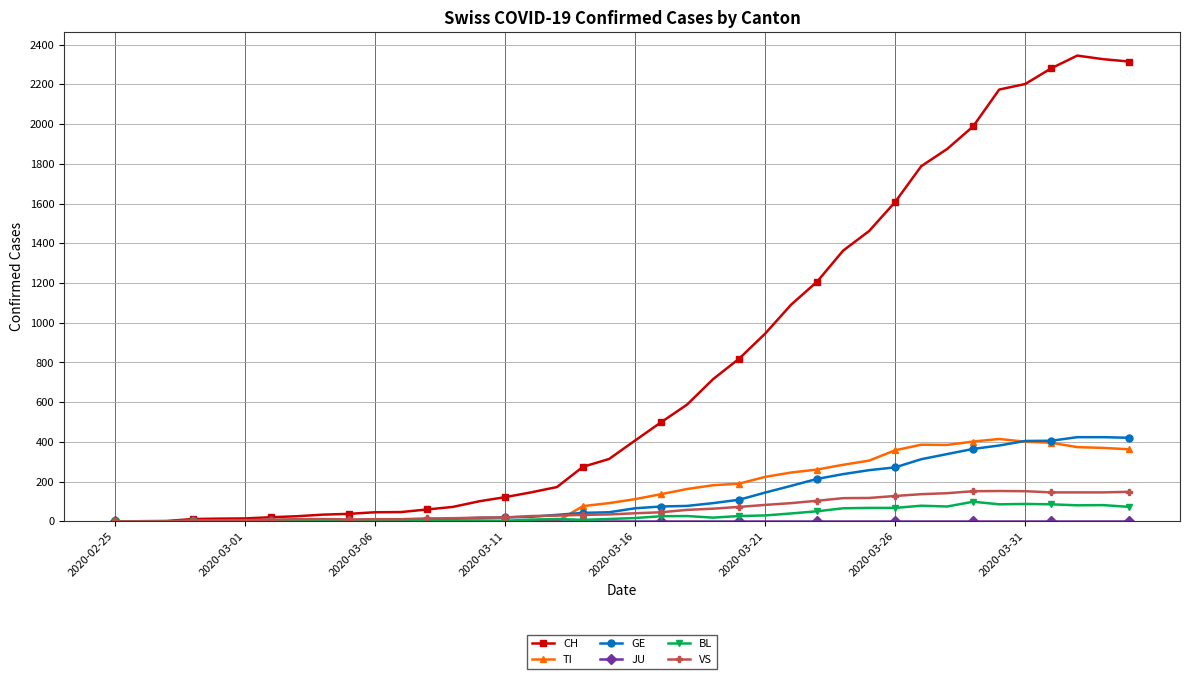

Which series has the largest total across all categories?

CH